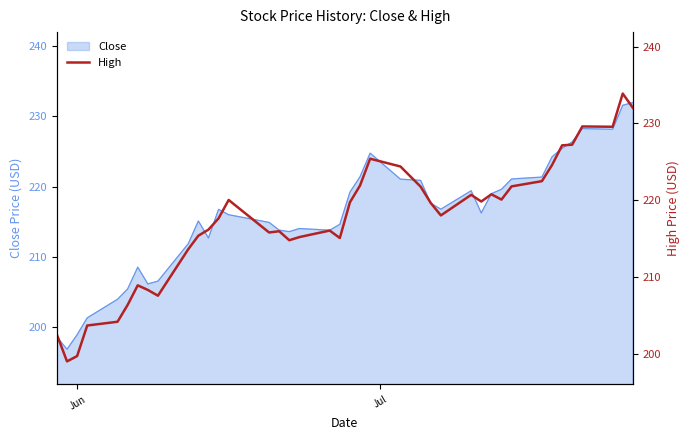

True or false: the data has more than 0 interior local peaks.

True